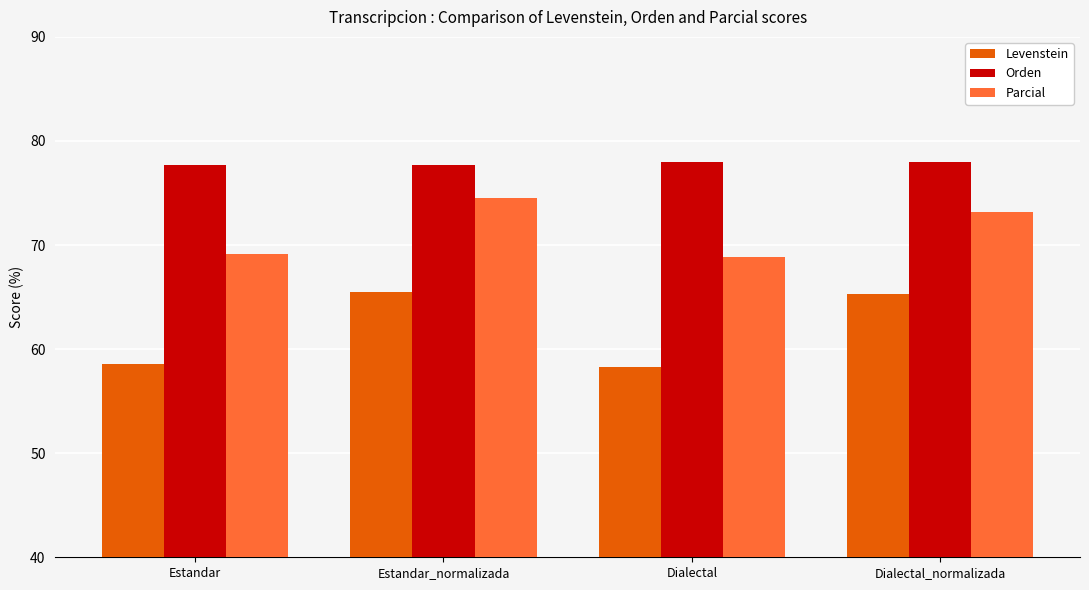

How many bars are there in each group?

3